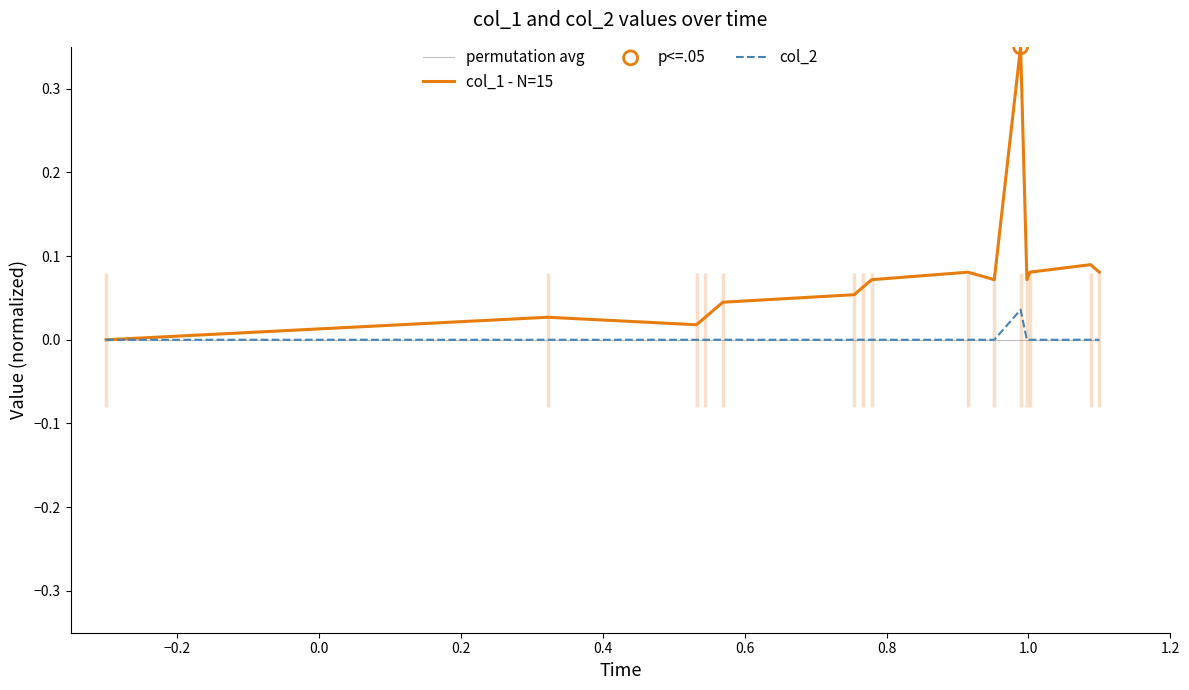

What are all the series names shown in the legend?

permutation avg, col_1 - N=15, col_2